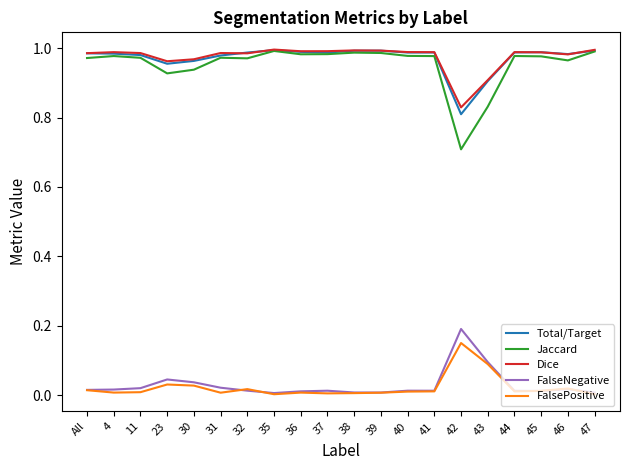

Does the chart display data point markers on the line(s)?

No